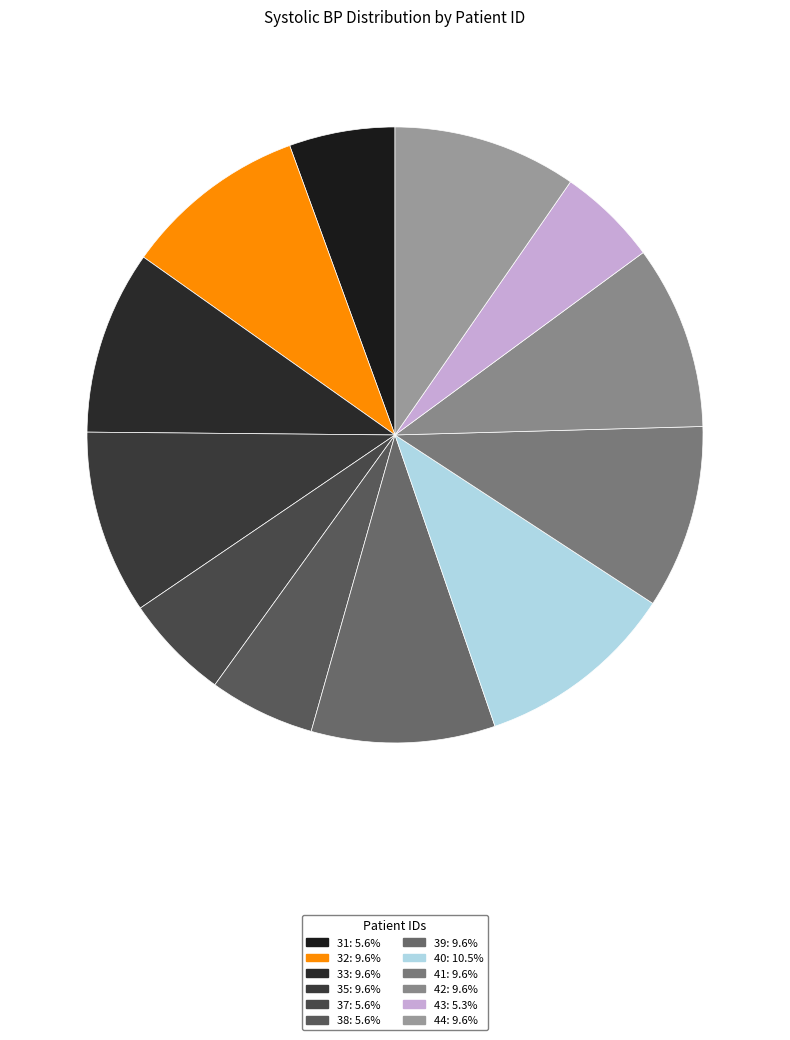

Rank the categories by value from lowest to highest.

43, 31, 37, 38, 32, 33, 35, 39, 41, 42, 44, 40